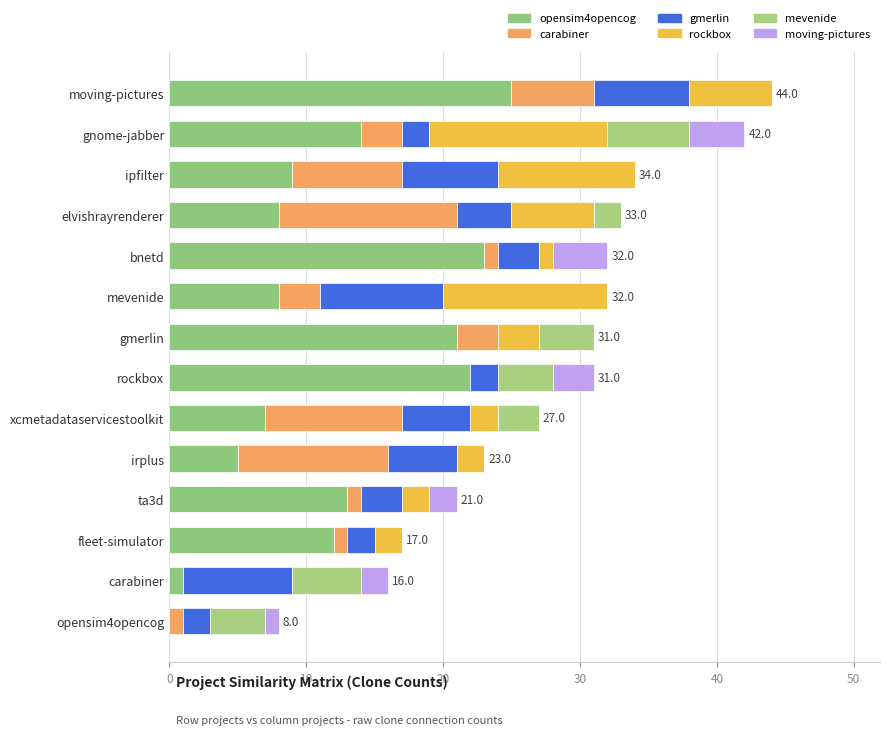

Reading left to right, extract all data points from this chart.

opensim4opencog.csv: 0	1	12	13	5	7	22	21	8	23	8	9	14	25
carabiner.csv: 1	0	1	1	11	10	0	3	3	1	13	8	3	6
gmerlin.csv: 2	8	2	3	5	5	2	0	9	3	4	7	2	7
rockbox.csv: 0	0	2	2	2	2	0	3	12	1	6	10	13	6
mevenide.csv: 4	5	0	0	0	3	4	4	0	0	2	0	6	0
moving-pictures.csv: 1	2	0	2	0	0	3	0	0	4	0	0	4	0